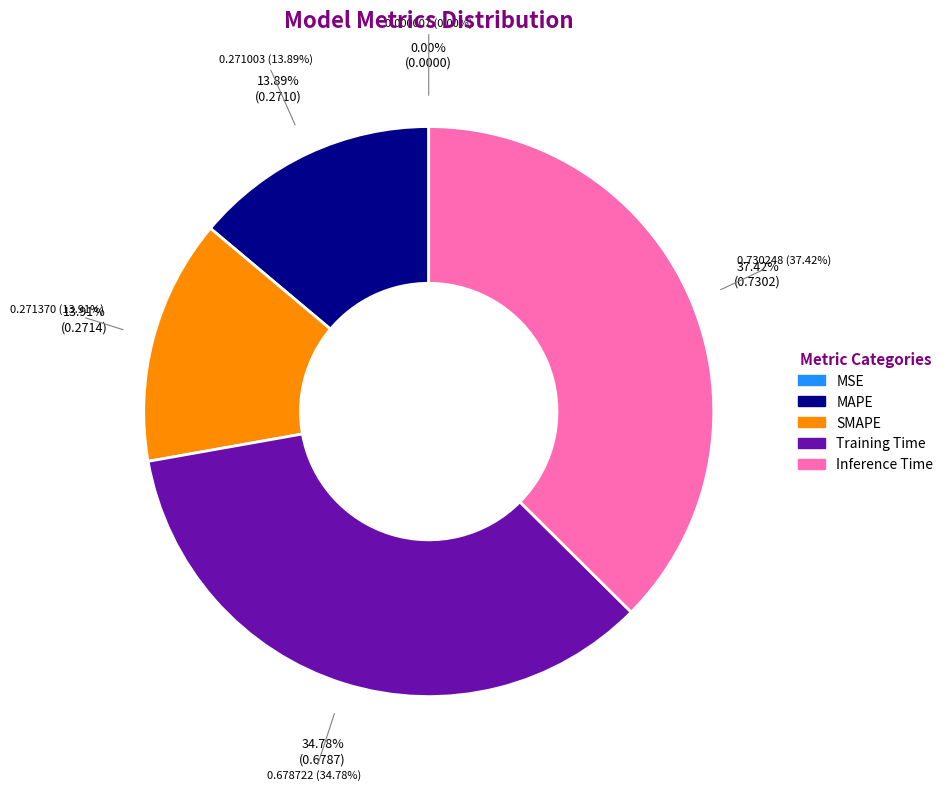

Between Training Time and MAPE, which is larger?

Training Time